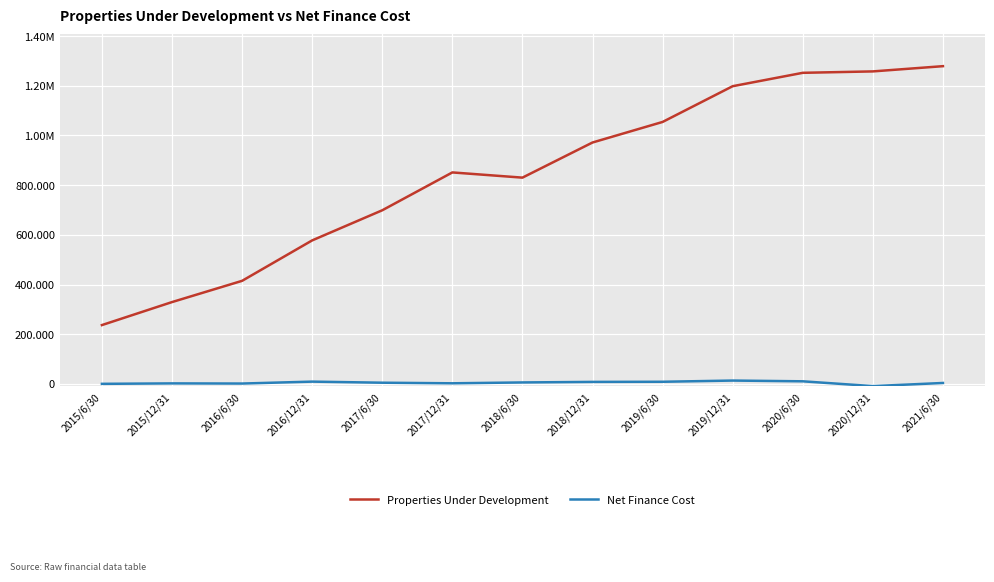

Is this an area chart (filled region under the line)?

No